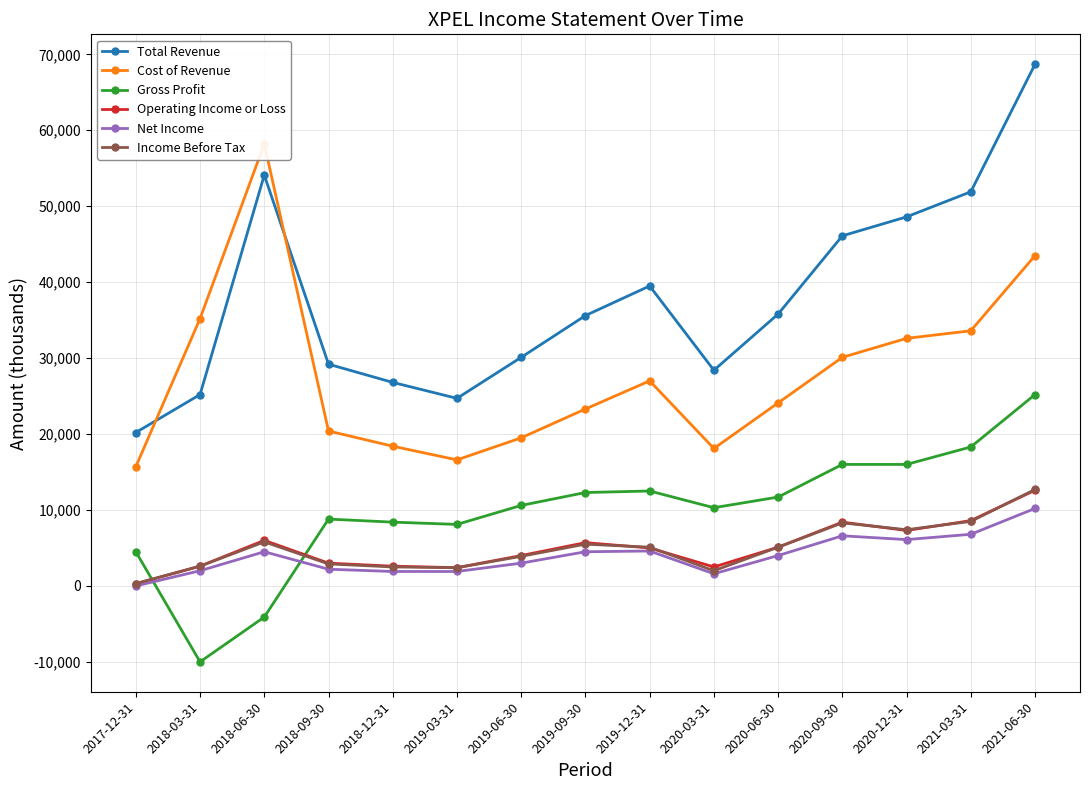

The value of Net Income at 2020-06-30 is 4000. True or false?

True